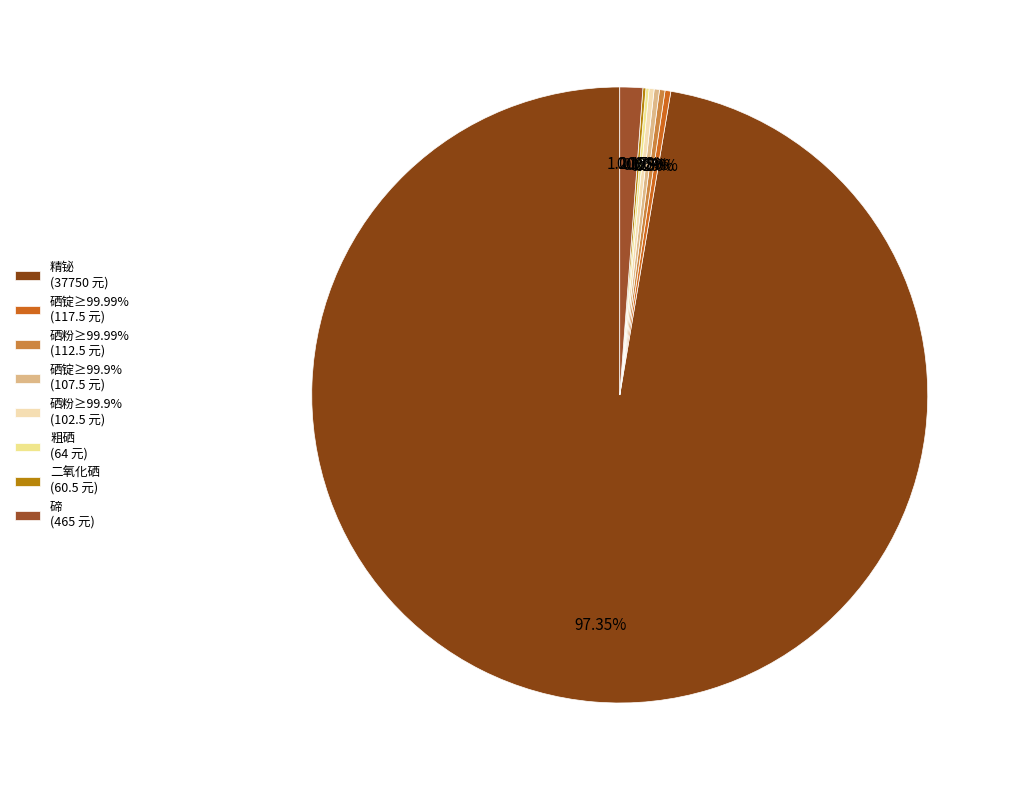

What is the ratio of the value at 硒粉≥99.9% to the value at 碲?

0.2